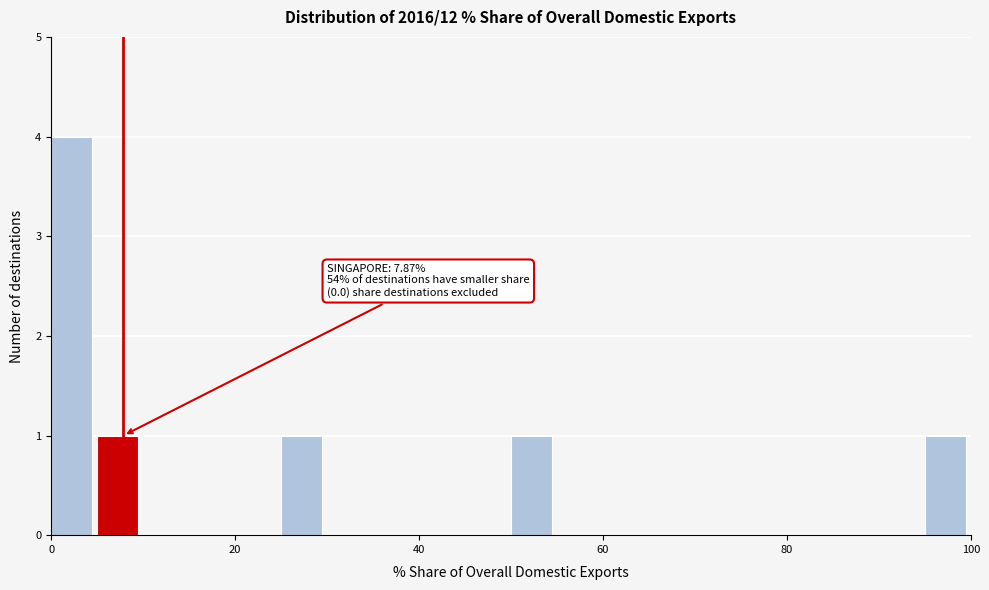

Read against the x-axis, roughly where is the centre of the tallest bar?

2